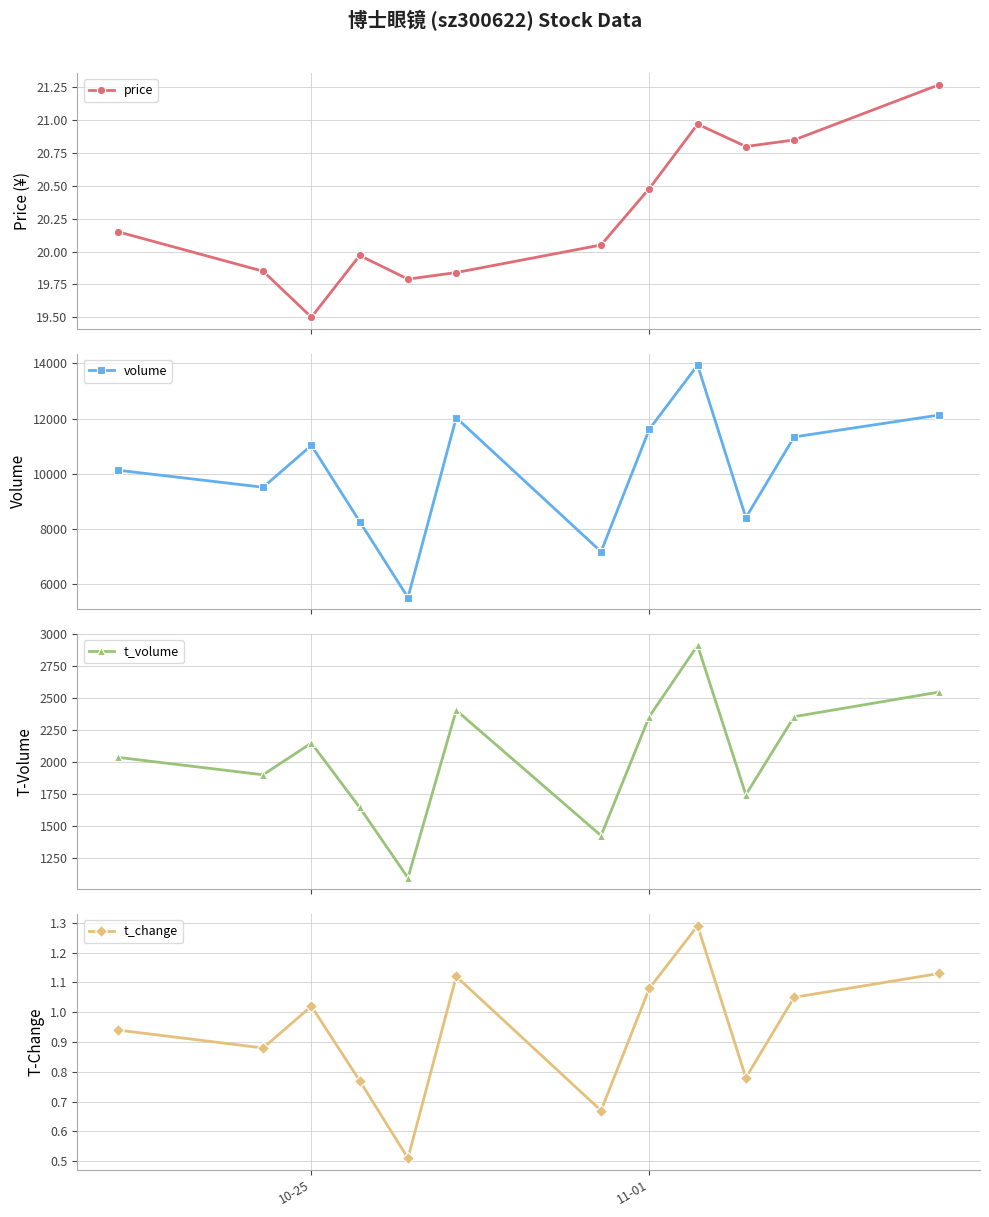

What is the minimum value for price?

19.5